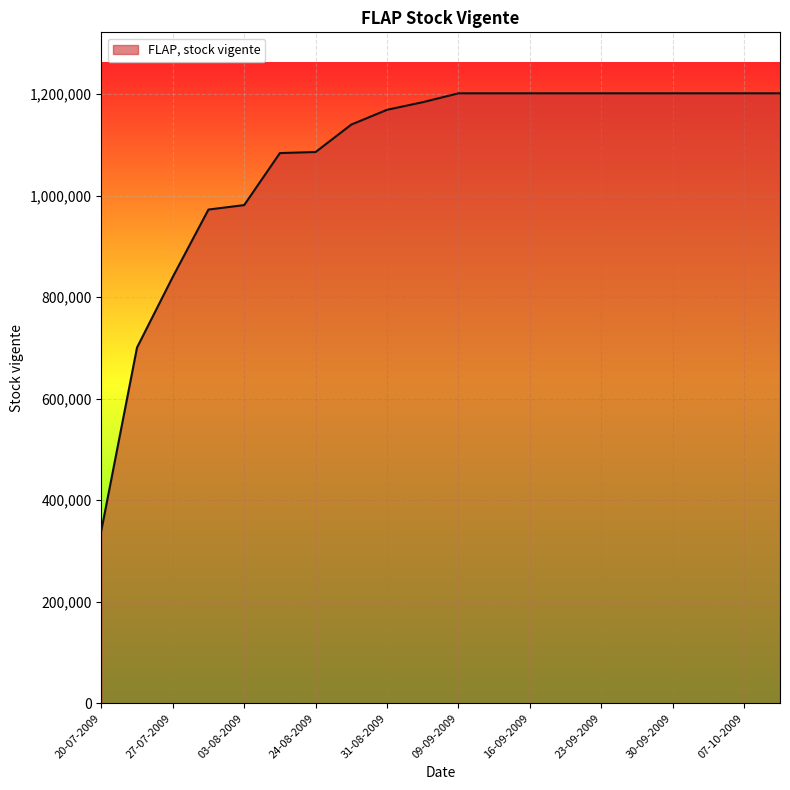

What is the minimum value shown in the chart?

339635